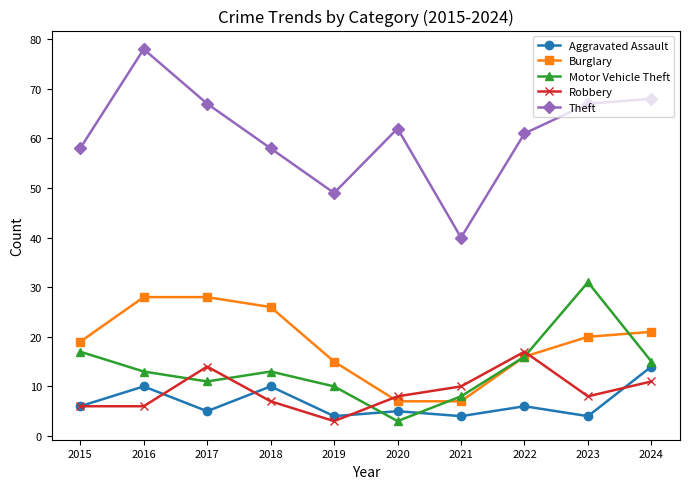

The Burglary series shows 29 at 2022. True or false?

False